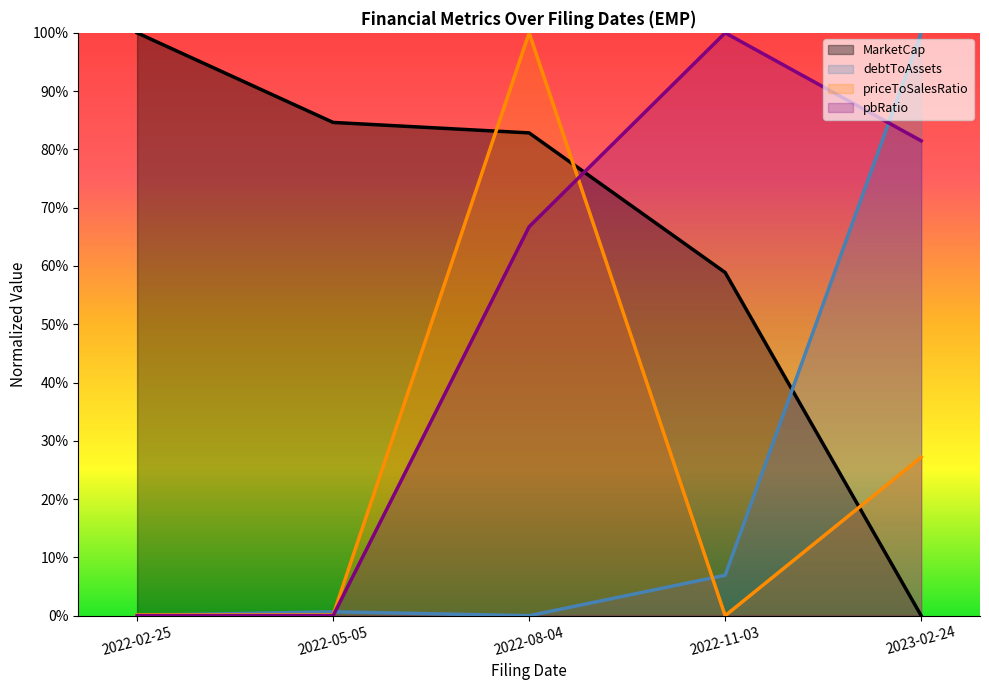

The pbRatio series shows 0.3 at 2022-11-03. True or false?

False